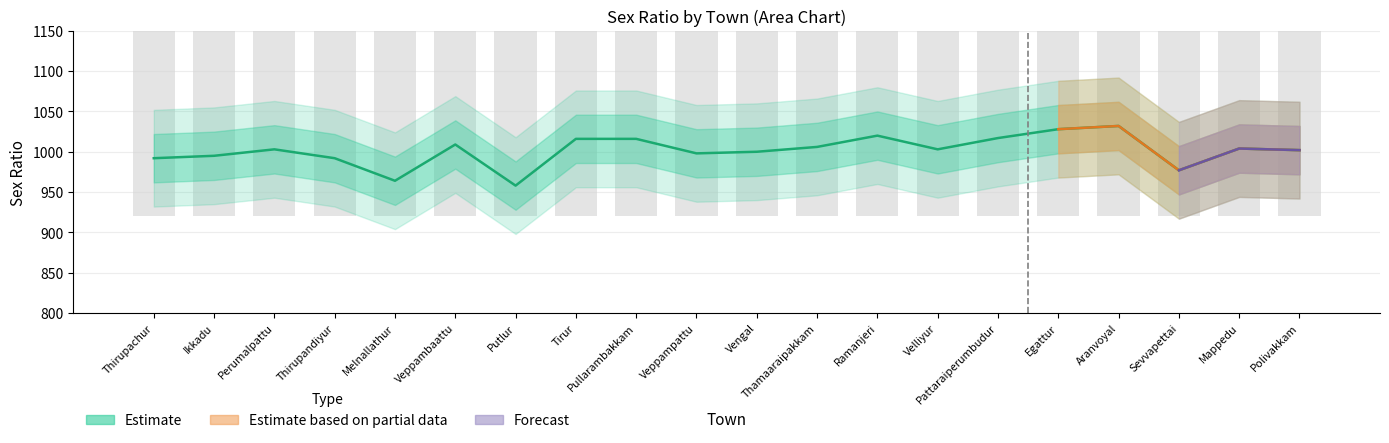

What is the label of the 3rd bar from the left?

Perumalpattu